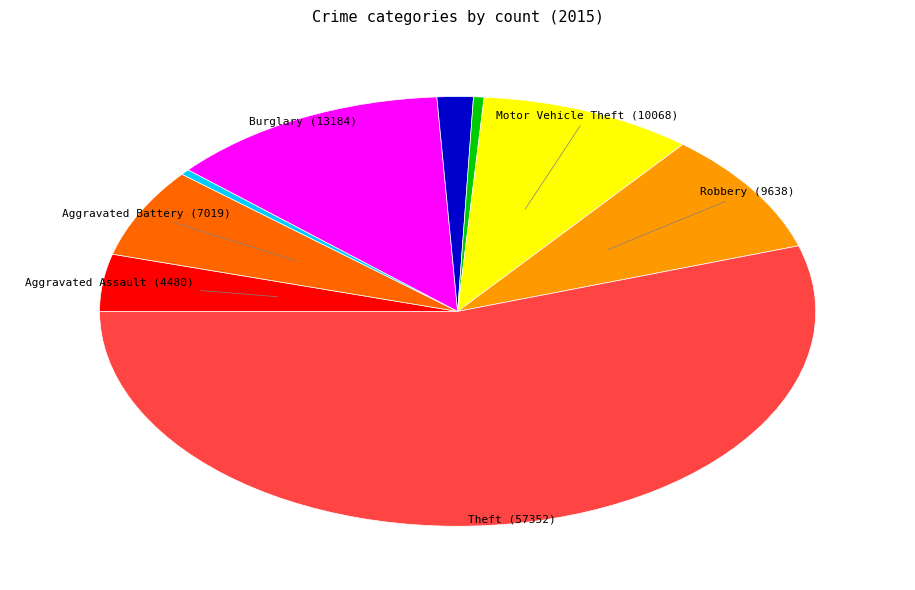

Is there any slice that represents more than half of the pie?

Yes